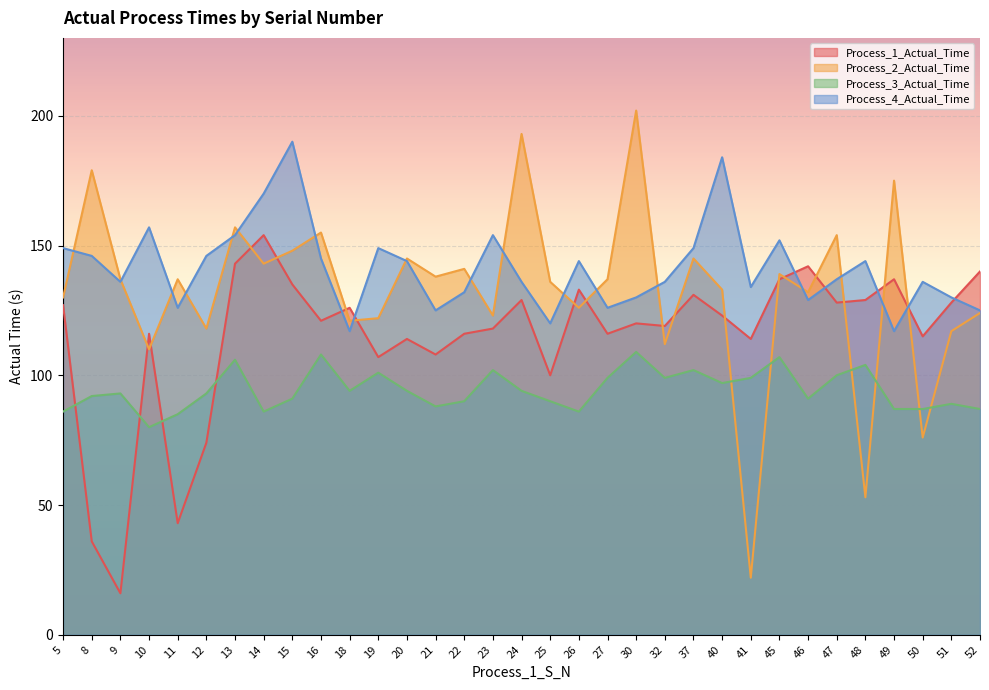

How many times do Process_4_Actual_Time and Process_2_Actual_Time cross each other?

18